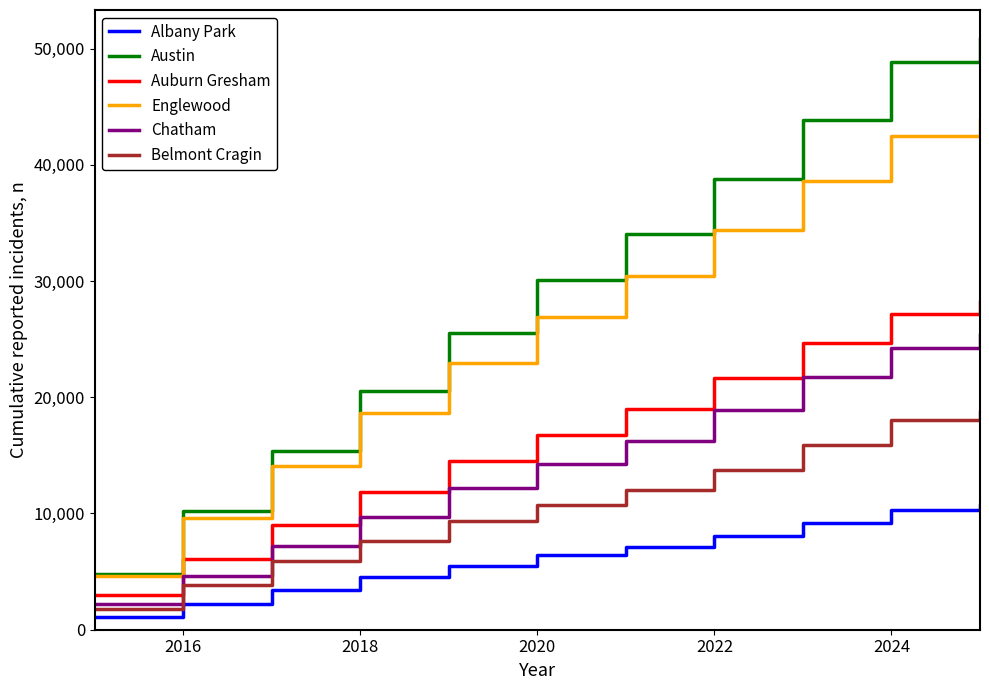

How many lines are shown in the chart?

6